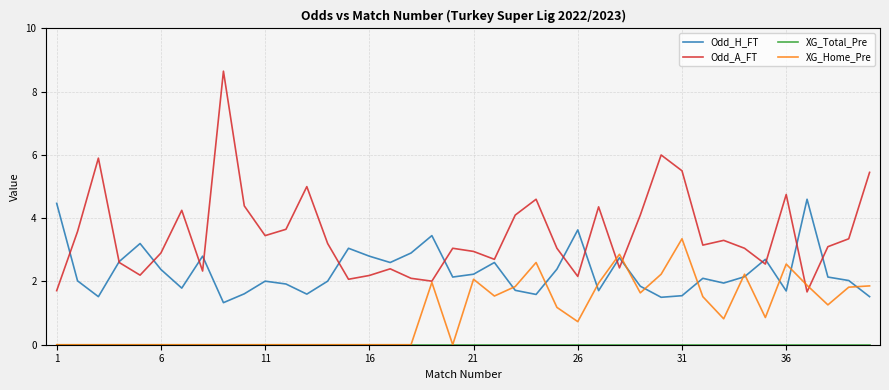

What is the minimum value for Odd_H_FT?

1.3